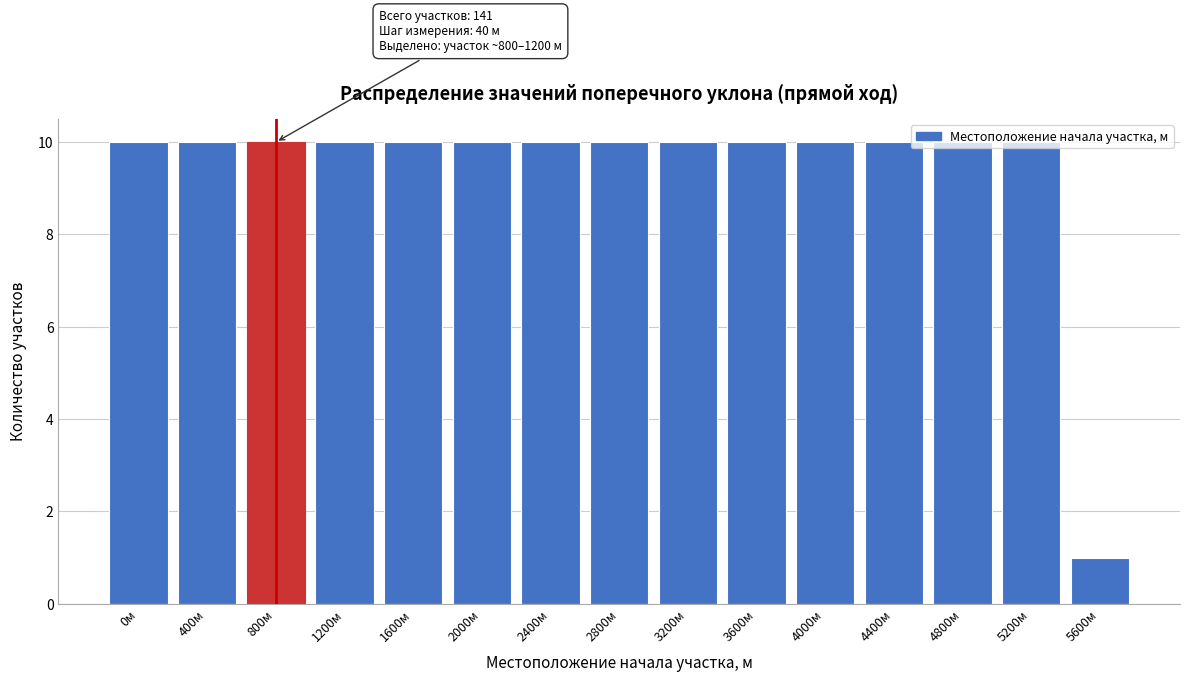

What is the label of the 13th bar from the right?

800м